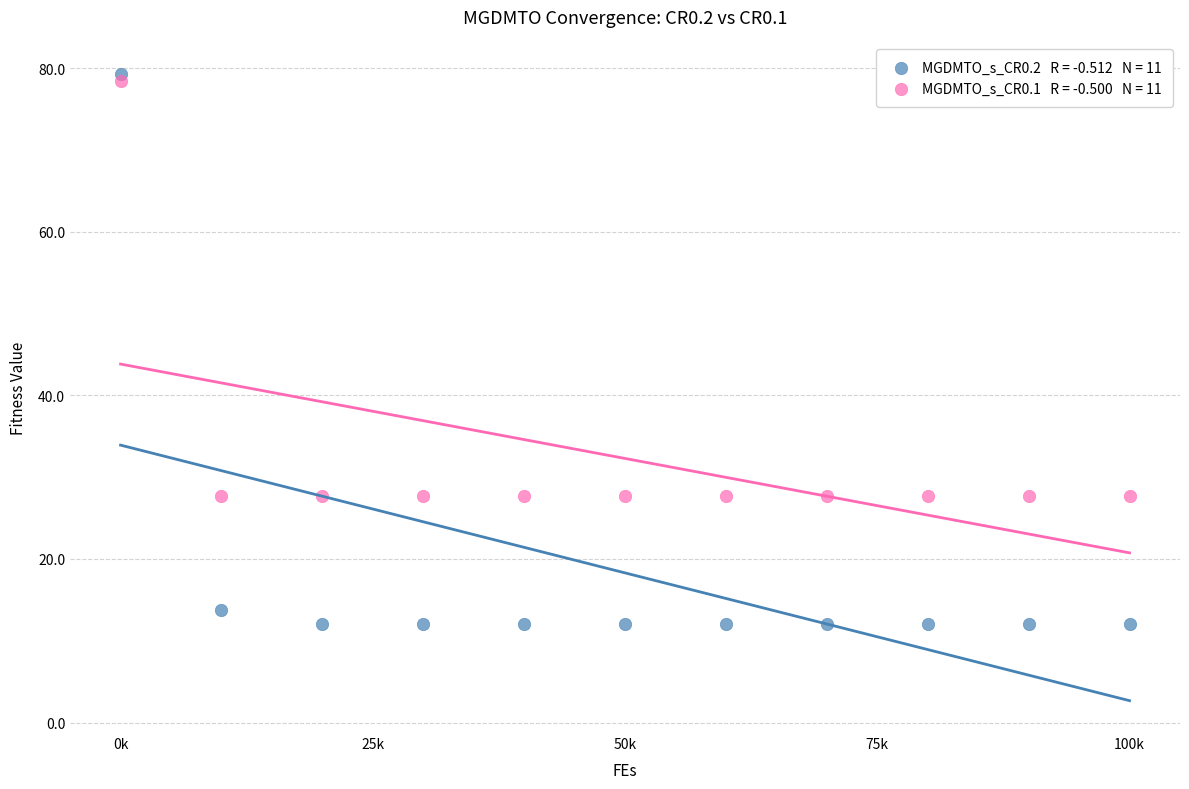

Across all data points, what is the range of X values (max minus min)?

100000.0